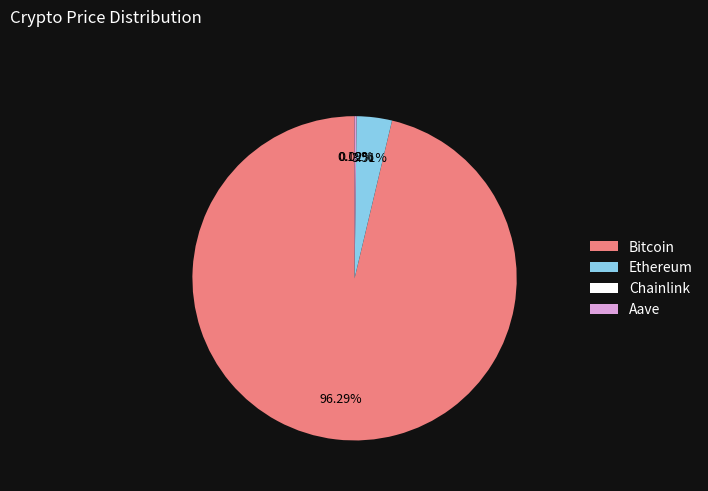

Which category has the biggest portion of the pie?

Bitcoin